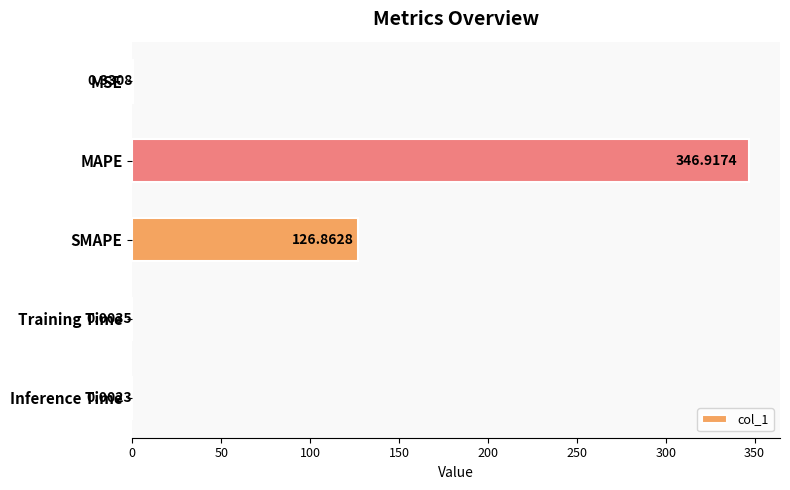

Between MAPE and SMAPE, which is larger?

MAPE